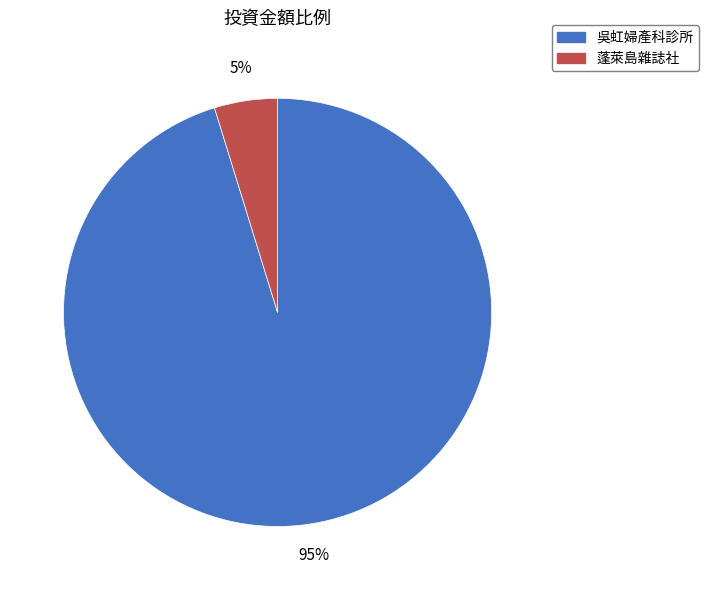

Which category accounts for the majority?

吳虹婦產科診所